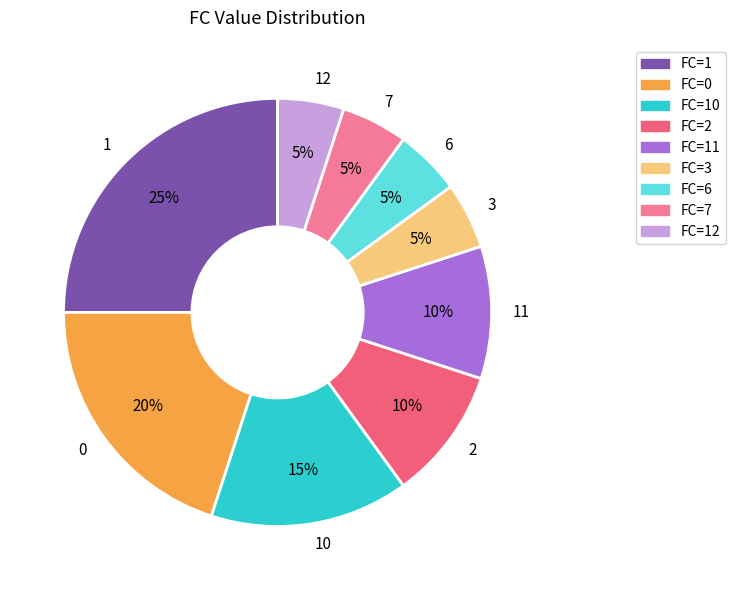

True or false: 1 accounts for 13% of the total.

False